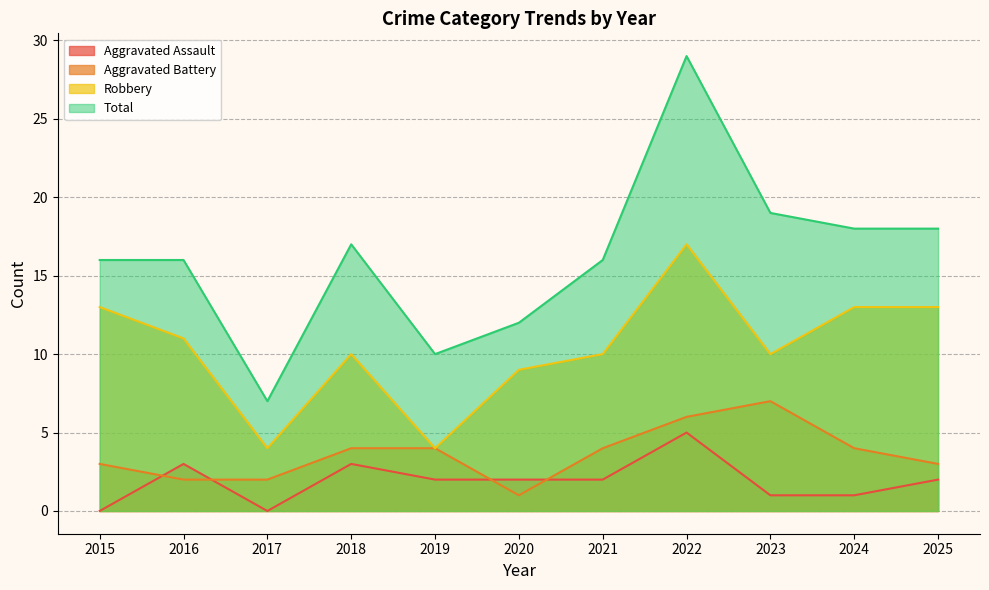

Which category has the lowest value in the Robbery series?

2017